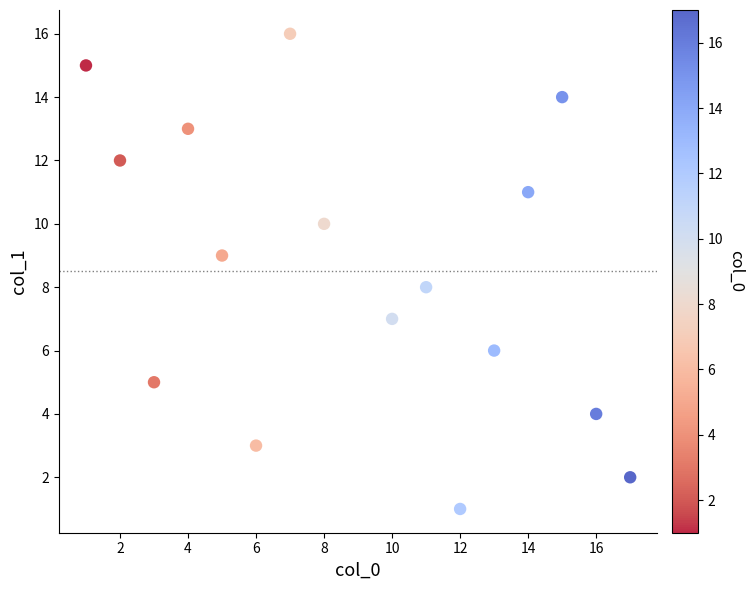

What is the range of Y values (max minus min)?

15